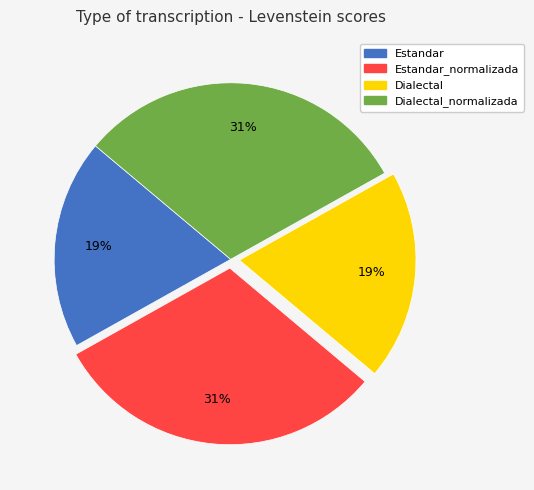

Does any single category account for the majority?

No